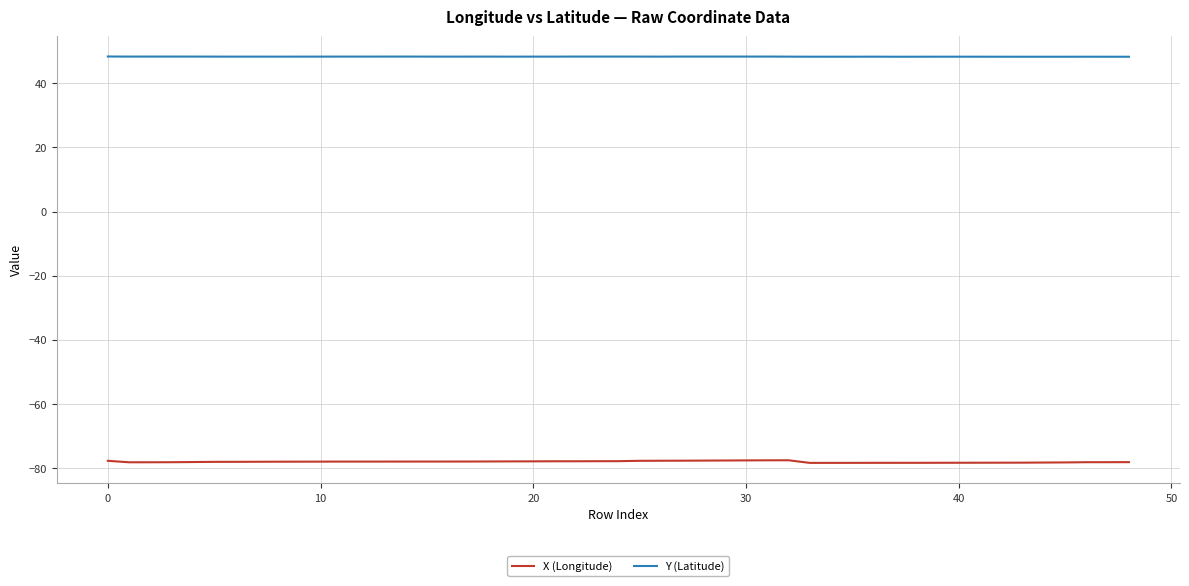

True or false: Y (Latitude) has more than 0 interior local peaks.

True